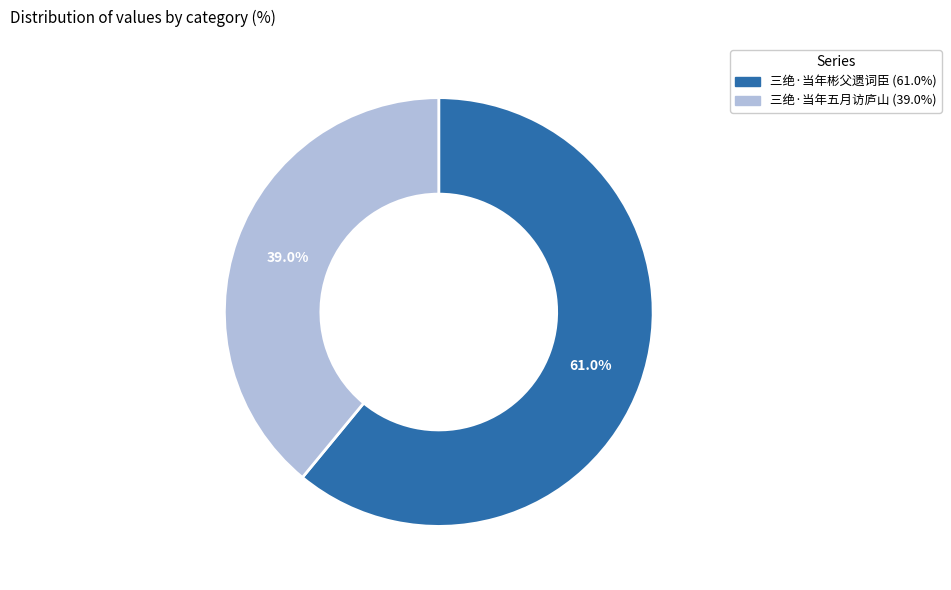

Does any single category account for the majority?

Yes